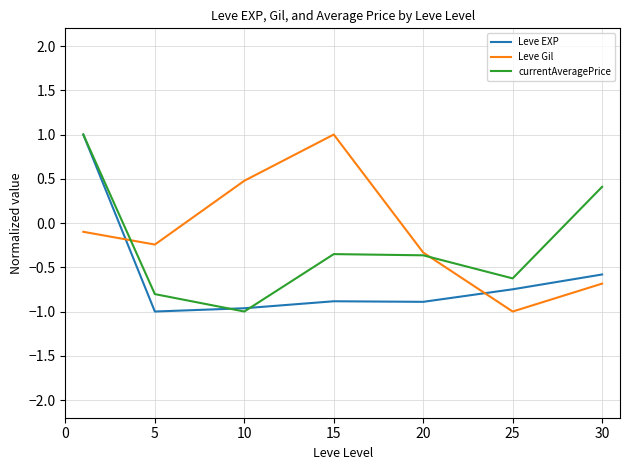

How many times do Leve EXP and Leve Gil cross each other?

2